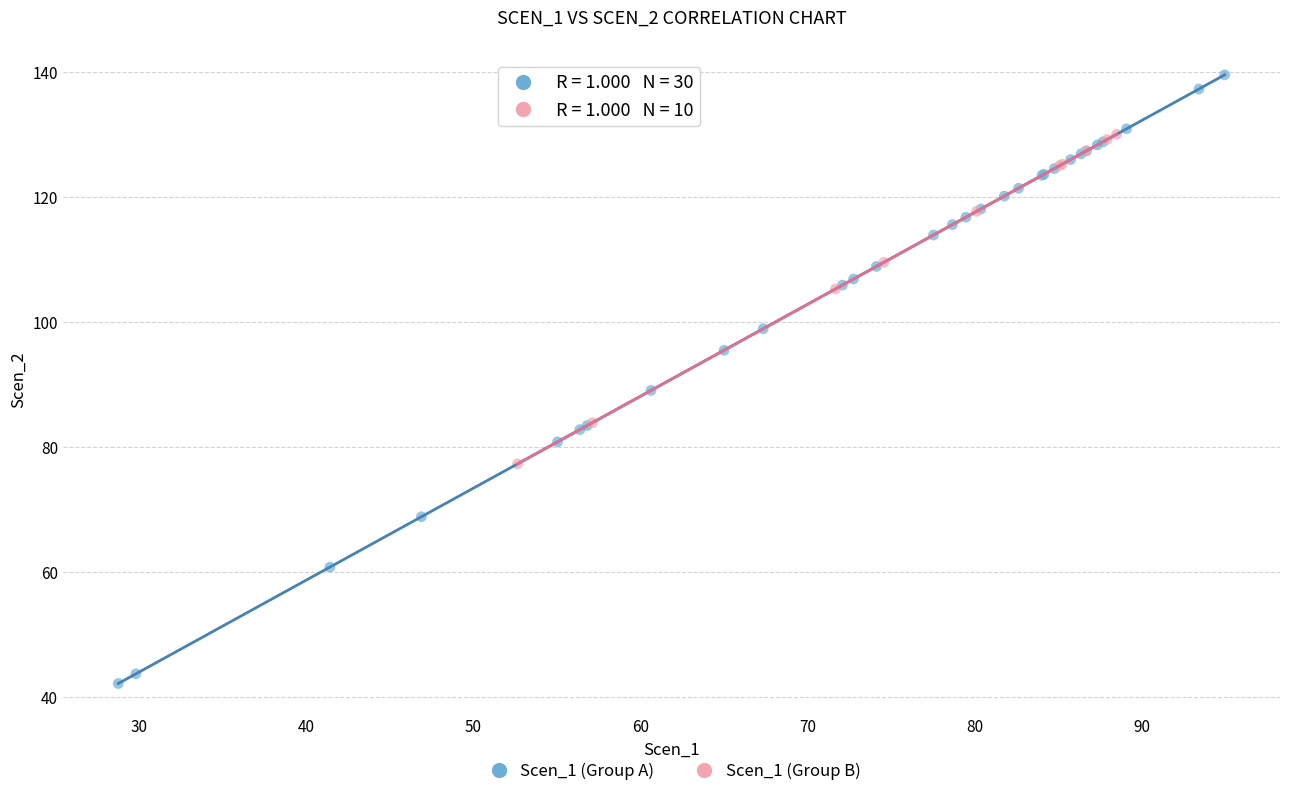

Which series reaches the maximum Y coordinate?

Scen_1 (Group A)